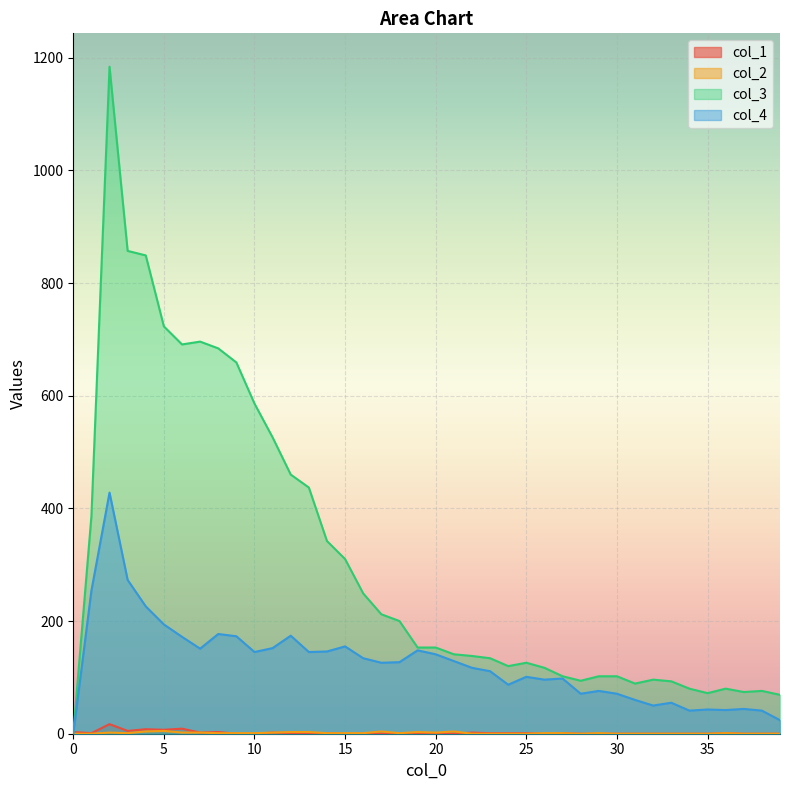

What is the value of the col_4 point at the 29th from the left?

71